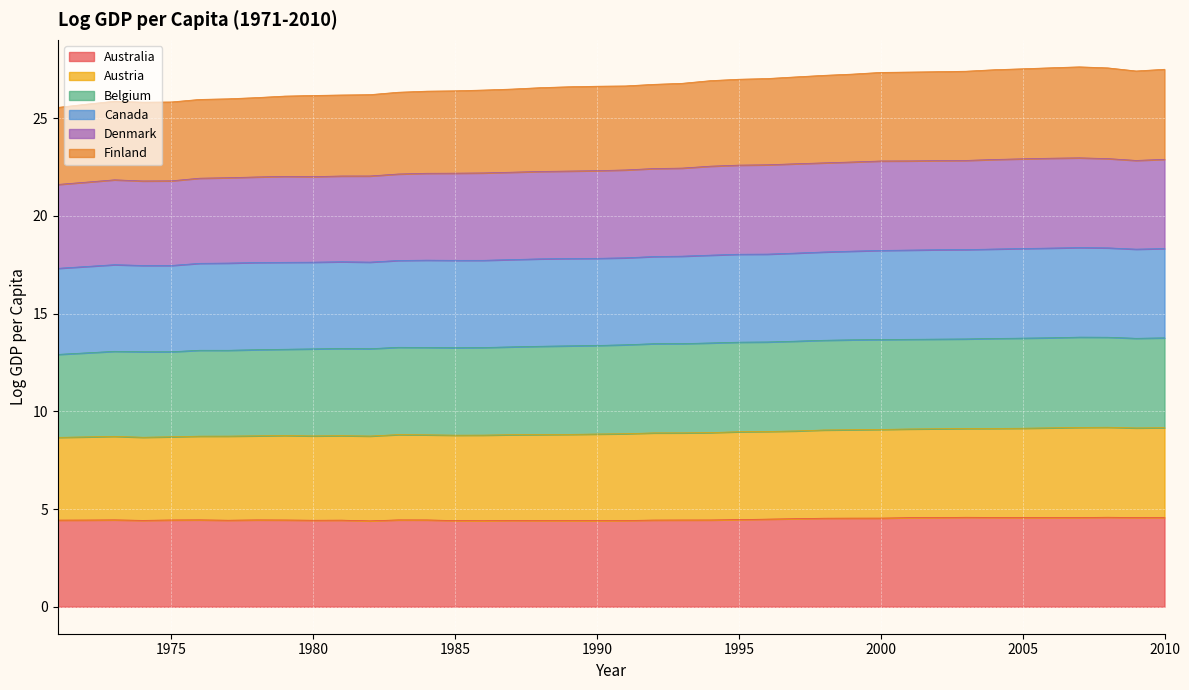

What is the smallest value displayed?

4.4